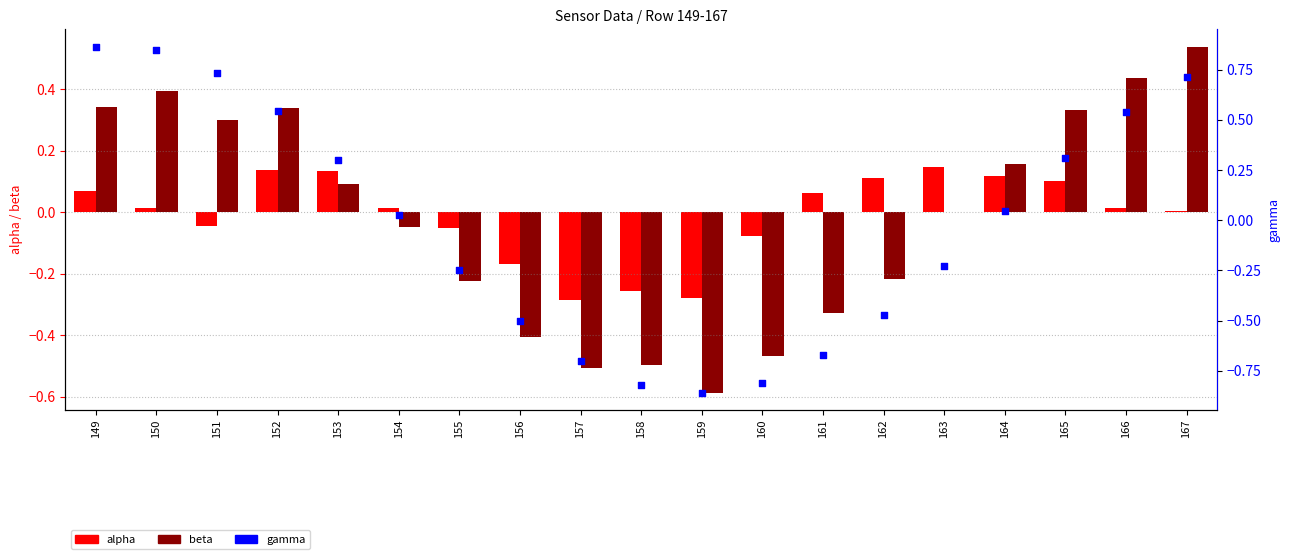

Which series has the largest total across all categories?

alpha